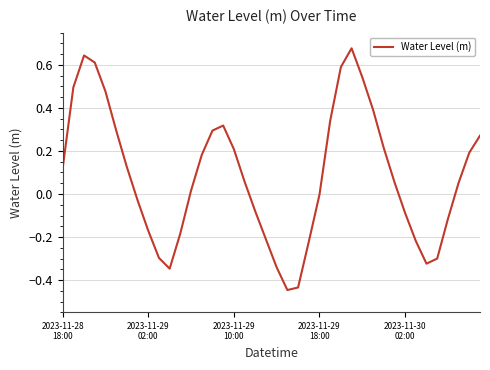

What is the difference between the maximum and minimum values?

1.1